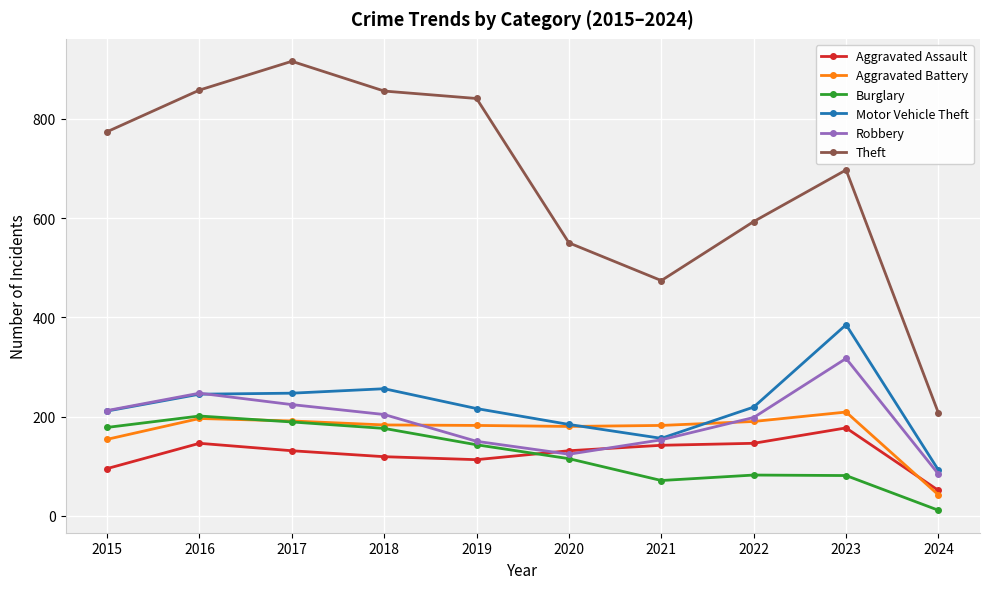

How many series are shown in this chart?

6